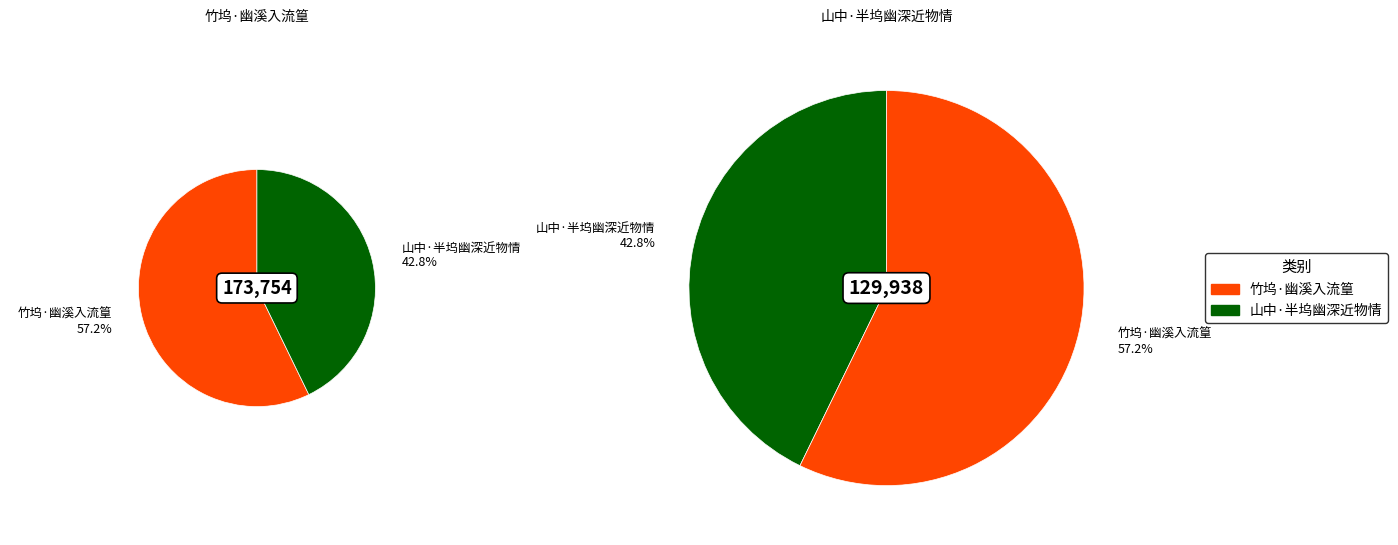

To the nearest percent, what is the average slice percentage?

50%